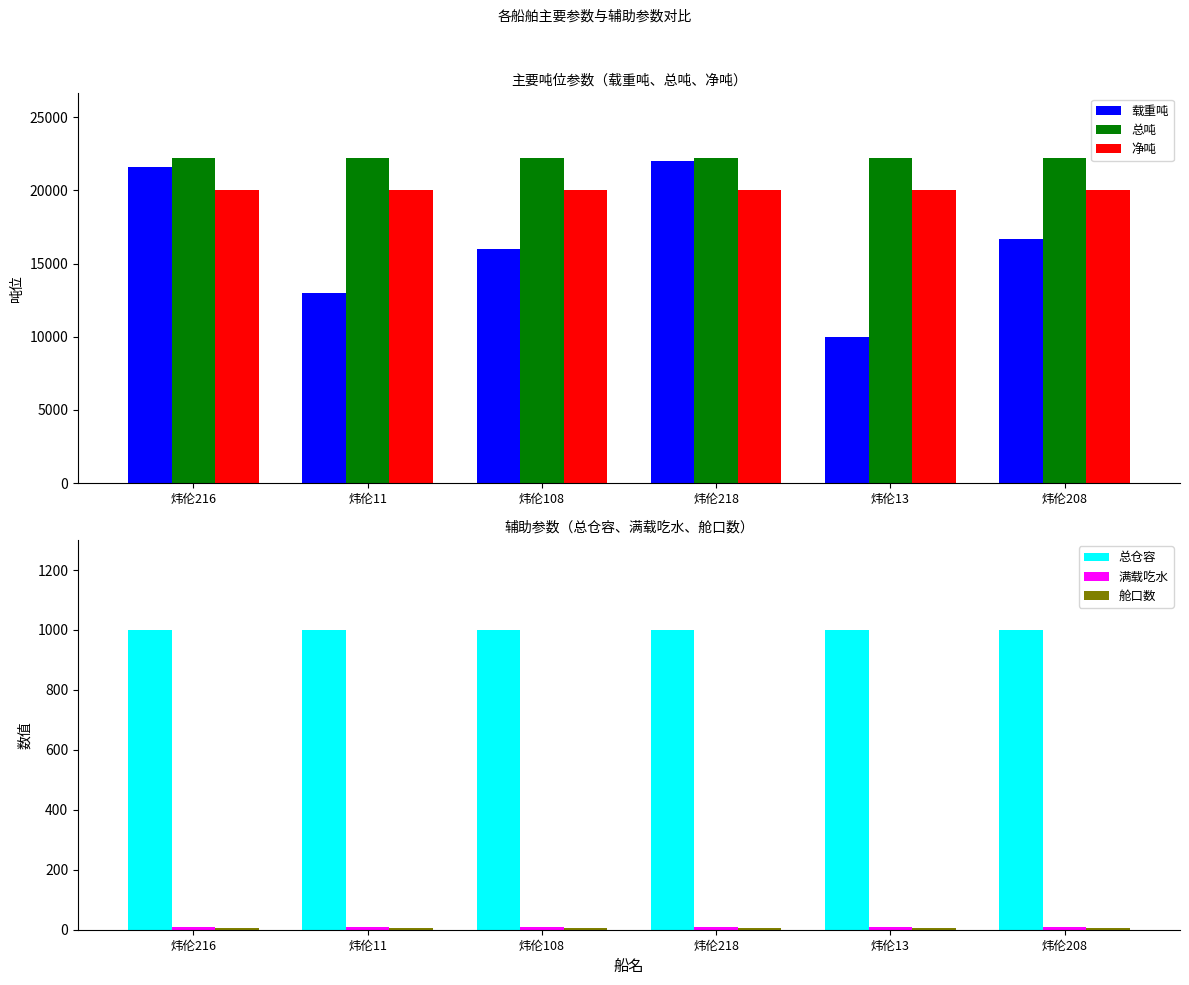

Reading left to right, transcribe all the data shown in this chart.

载重吨: 炜伦216=21586.0	炜伦11=13000.0	炜伦108=16000.0	炜伦218=22000.0	炜伦13=10000.0	炜伦208=16700.0
总吨: 炜伦216=22200.0	炜伦11=22200.0	炜伦108=22200.0	炜伦218=22200.0	炜伦13=22200.0	炜伦208=22200.0
净吨: 炜伦216=20000.0	炜伦11=20000.0	炜伦108=20000.0	炜伦218=20000.0	炜伦13=20000.0	炜伦208=20000.0
总仓容: 炜伦216=1000.0	炜伦11=1000.0	炜伦108=1000.0	炜伦218=1000.0	炜伦13=1000.0	炜伦208=1000.0
满载吃水: 炜伦216=10.5	炜伦11=10.5	炜伦108=10.5	炜伦218=10.5	炜伦13=10.5	炜伦208=10.5
舱口数: 炜伦216=5.0	炜伦11=5.0	炜伦108=5.0	炜伦218=5.0	炜伦13=5.0	炜伦208=5.0